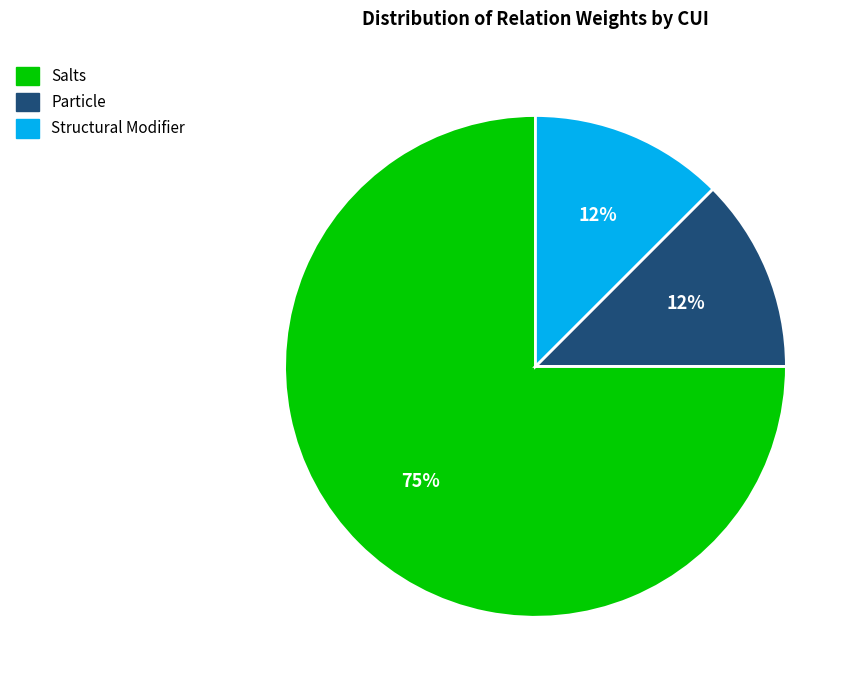

To the nearest percent, what is the average slice percentage?

33%